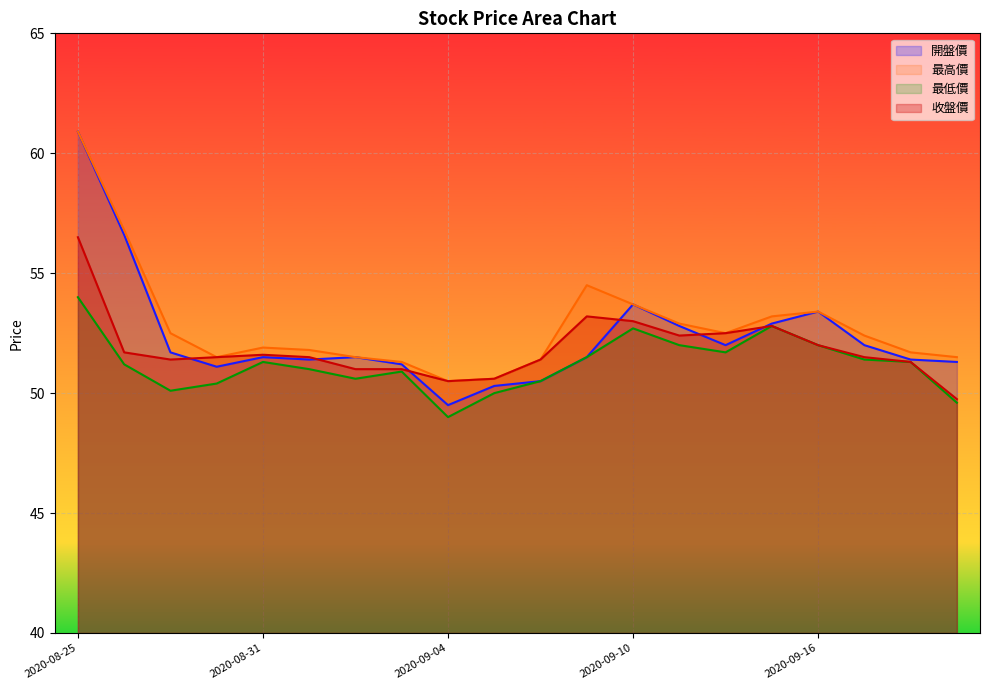

In 收盤價, how many points are lower than both neighbors (excluding endpoints)?

3